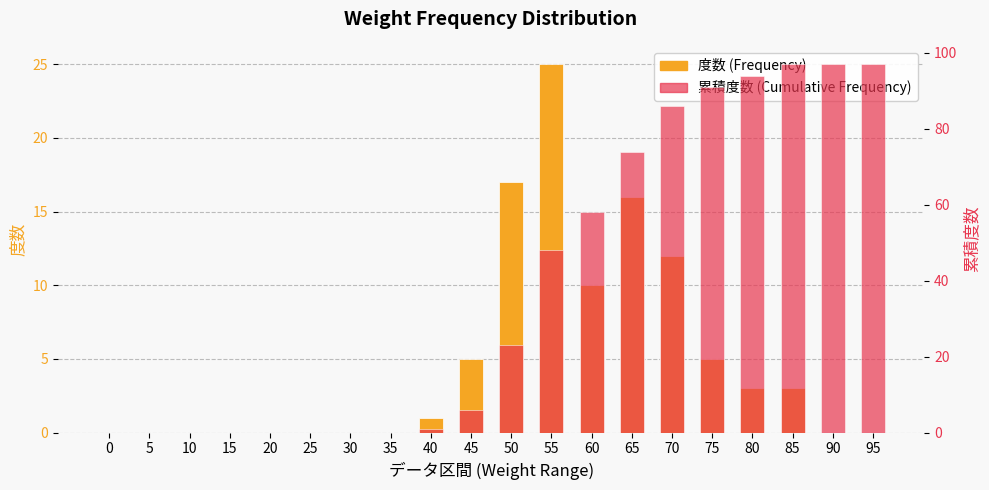

Reading left to right, extract all data points from this chart.

度数: 0=0	5=0	10=0	15=0	20=0	25=0	30=0	35=0	40=1	45=5	50=17	55=25	60=10	65=16	70=12	75=5	80=3	85=3	90=0	95=0
累積度数: 0=0	5=0	10=0	15=0	20=0	25=0	30=0	35=0	40=1	45=6	50=23	55=48	60=58	65=74	70=86	75=91	80=94	85=97	90=97	95=97